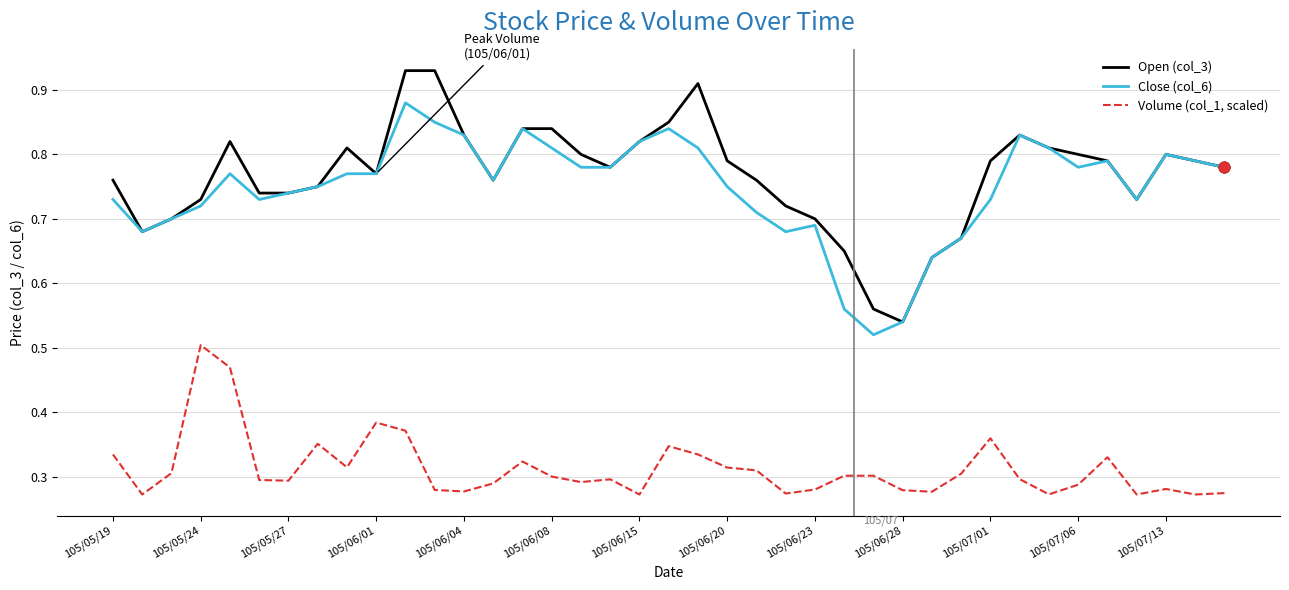

Rank the series by their maximum value, from highest to lowest.

Open (col_3), Close (col_6), Volume (col_1, scaled)